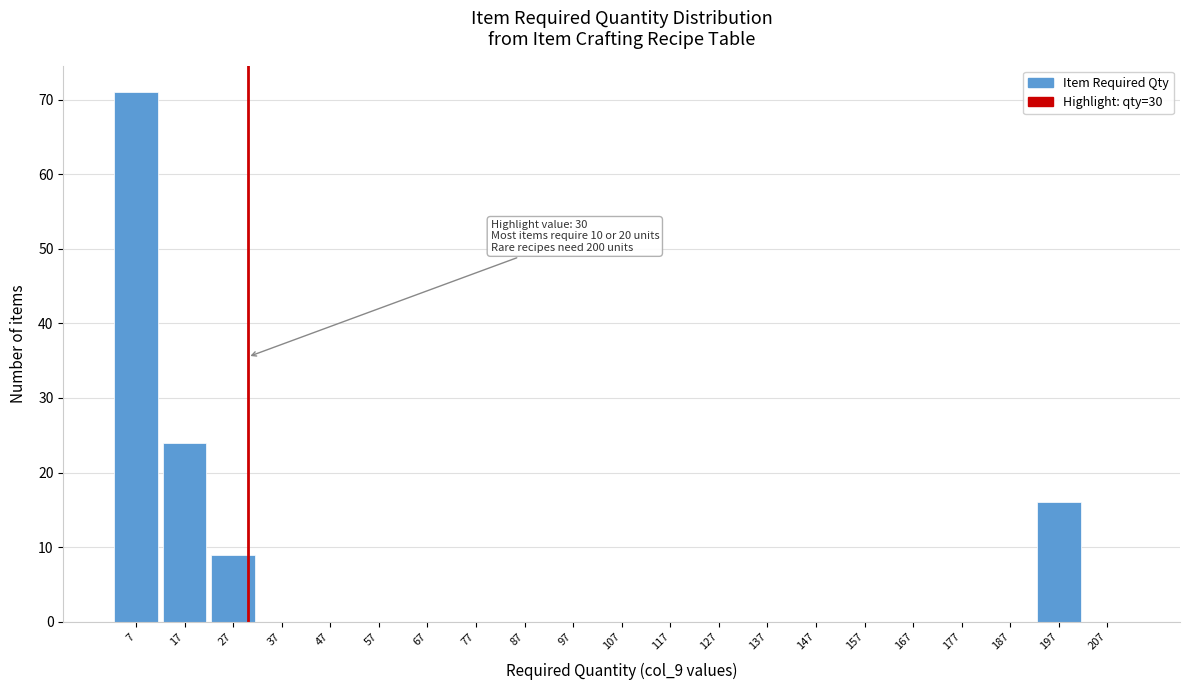

Over which range of the x-axis is the bar tallest?

2 to 12